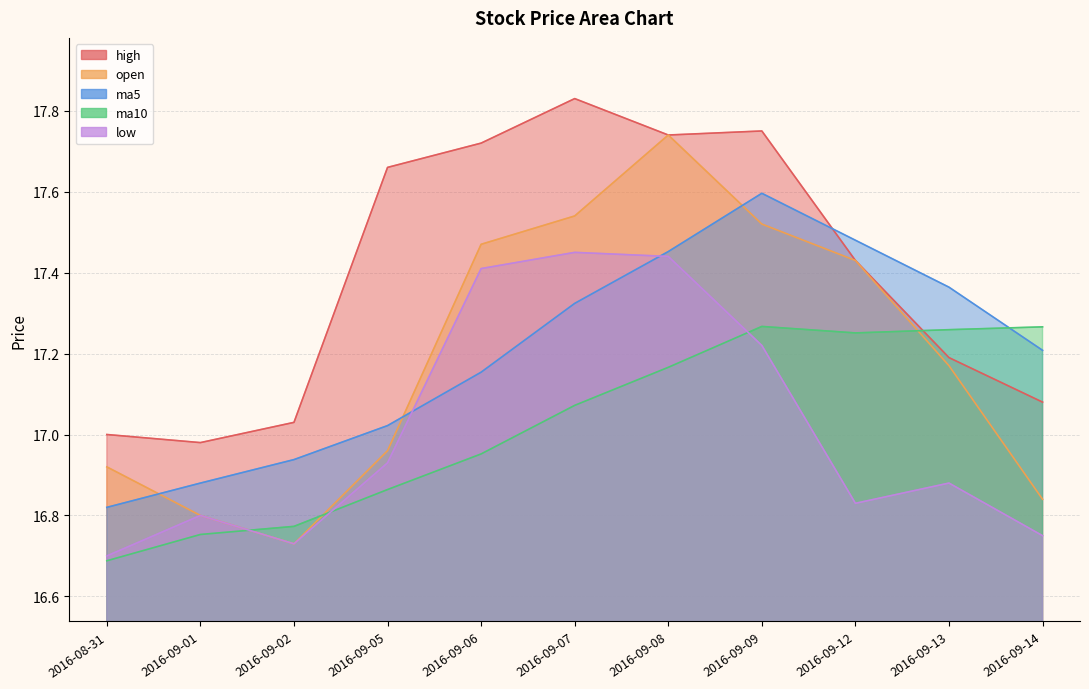

What is the total value across all series at 2016-08-31?

84.1